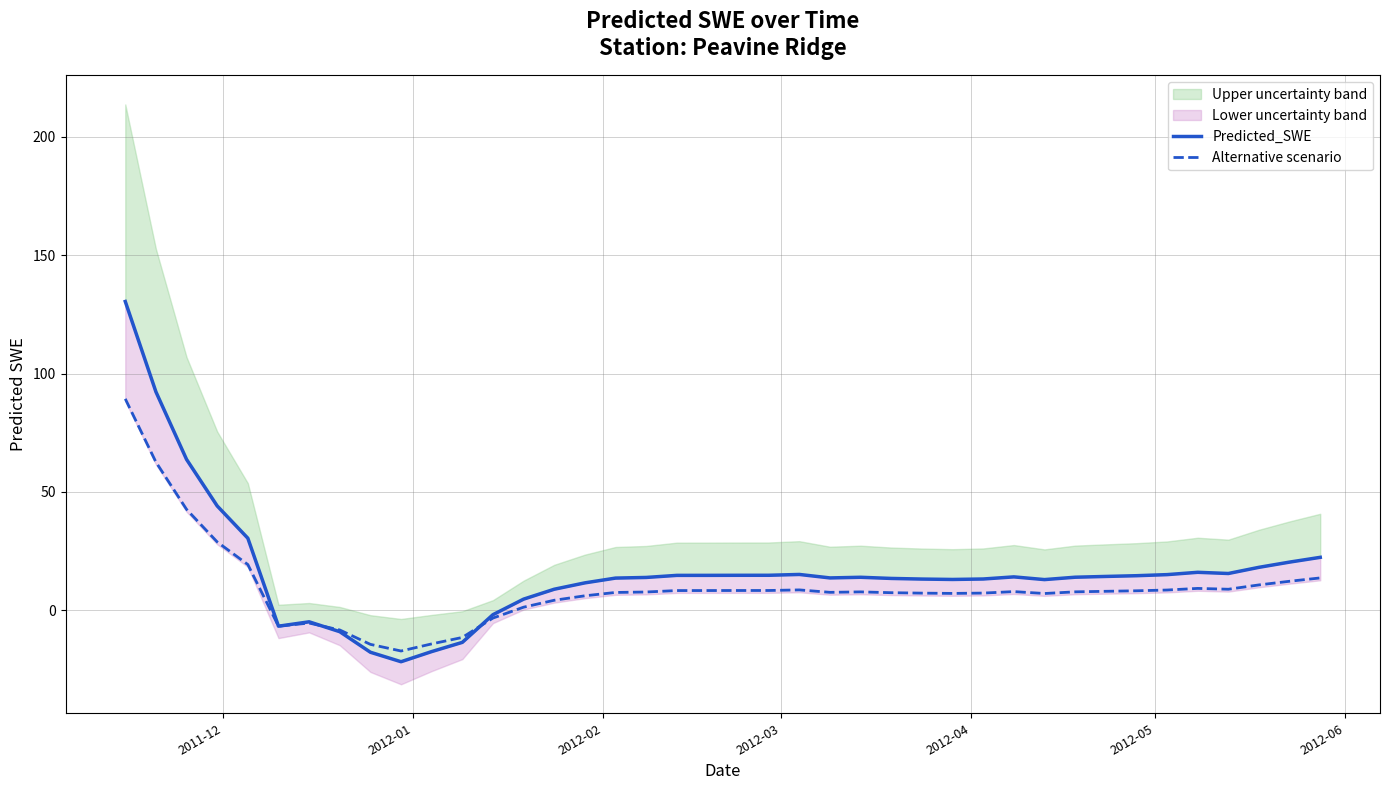

How many values in the Alternative scenario series are below 7?

11